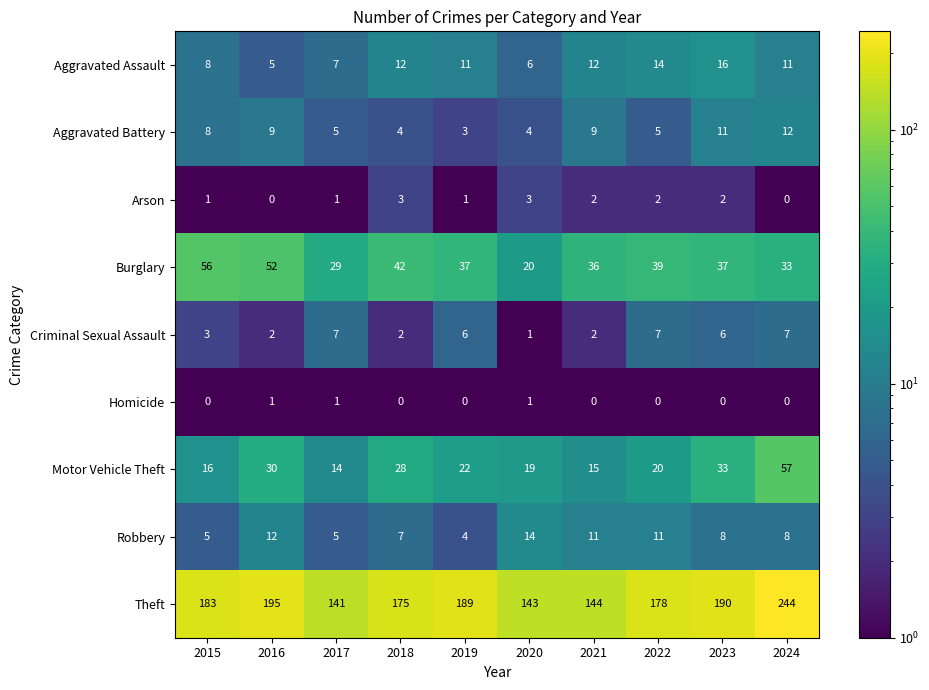

List the series in order of their peak value, lowest first.

Homicide, Arson, Criminal Sexual Assault, Aggravated Battery, Robbery, Aggravated Assault, Burglary, Motor Vehicle Theft, Theft